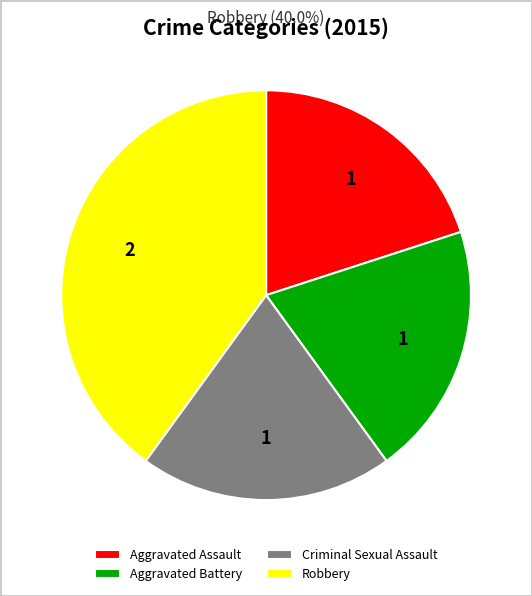

Which category has the biggest portion of the pie?

Robbery